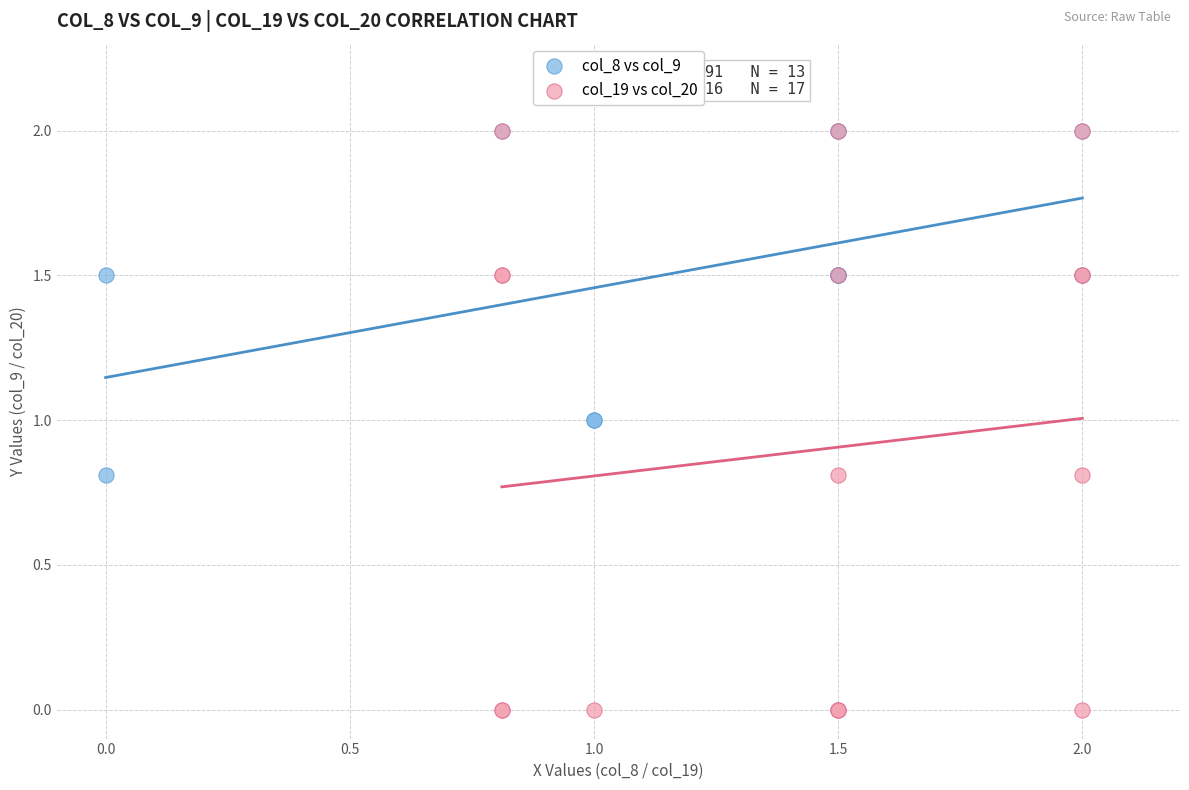

Which series has the largest Y range (max minus min)?

col_19 vs col_20